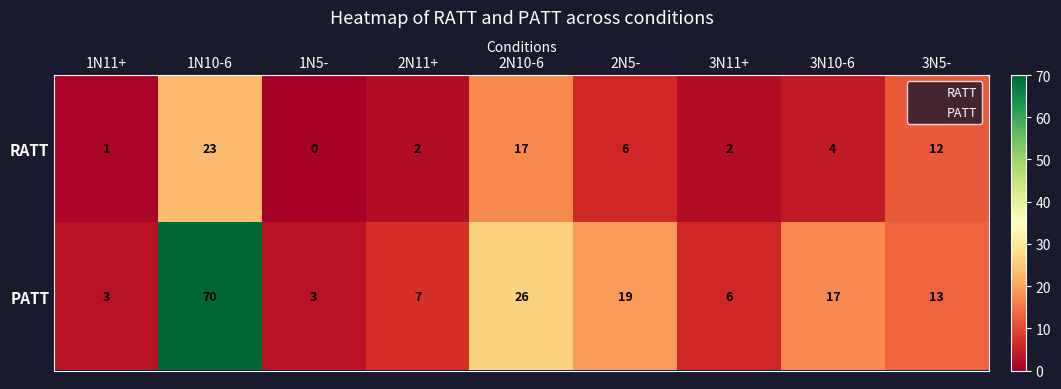

The PATT series shows 92 at 1N10-6. True or false?

False